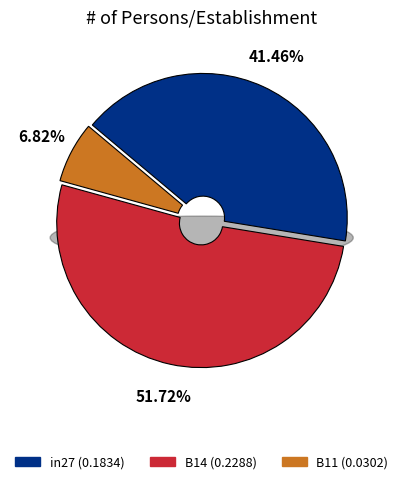

Which slice is the largest?

B14